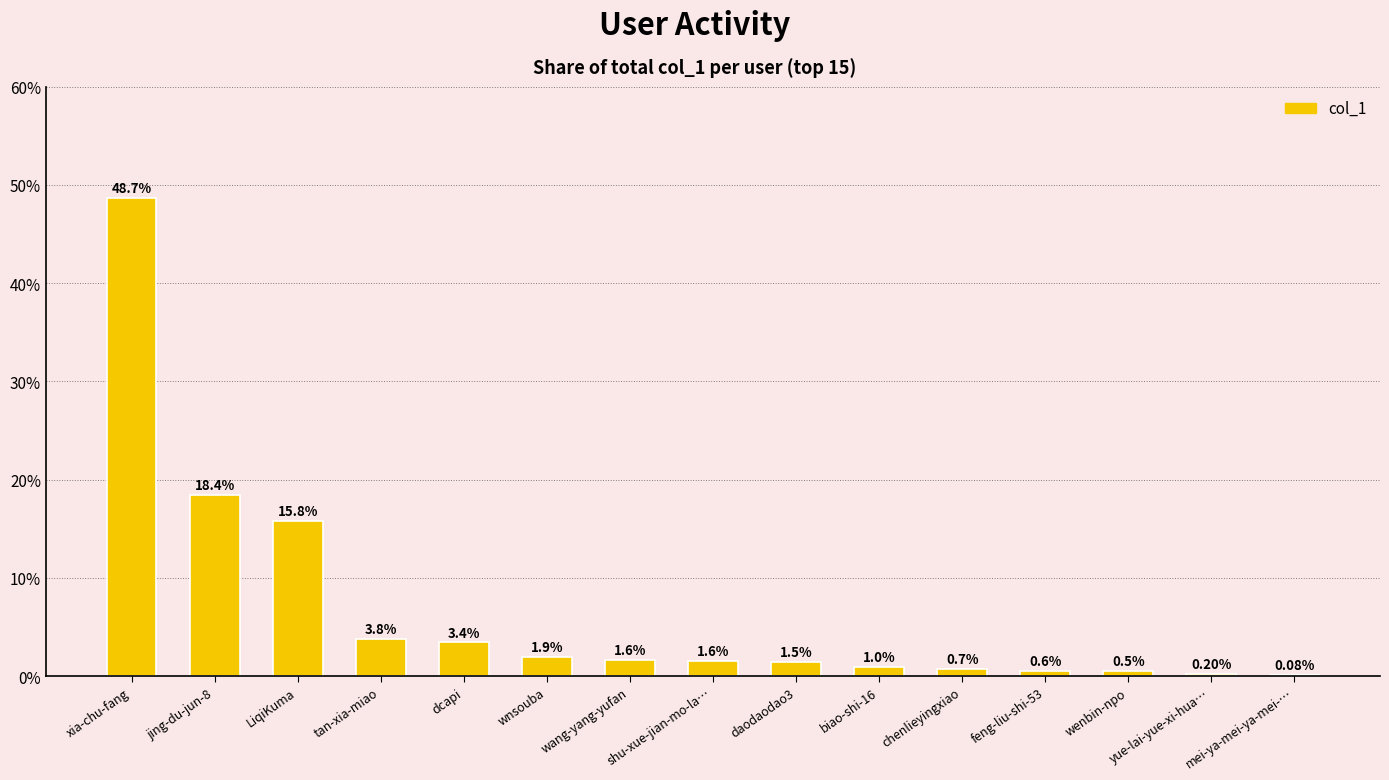

At which category does the chart reach its peak across all series?

xia-chu-fang